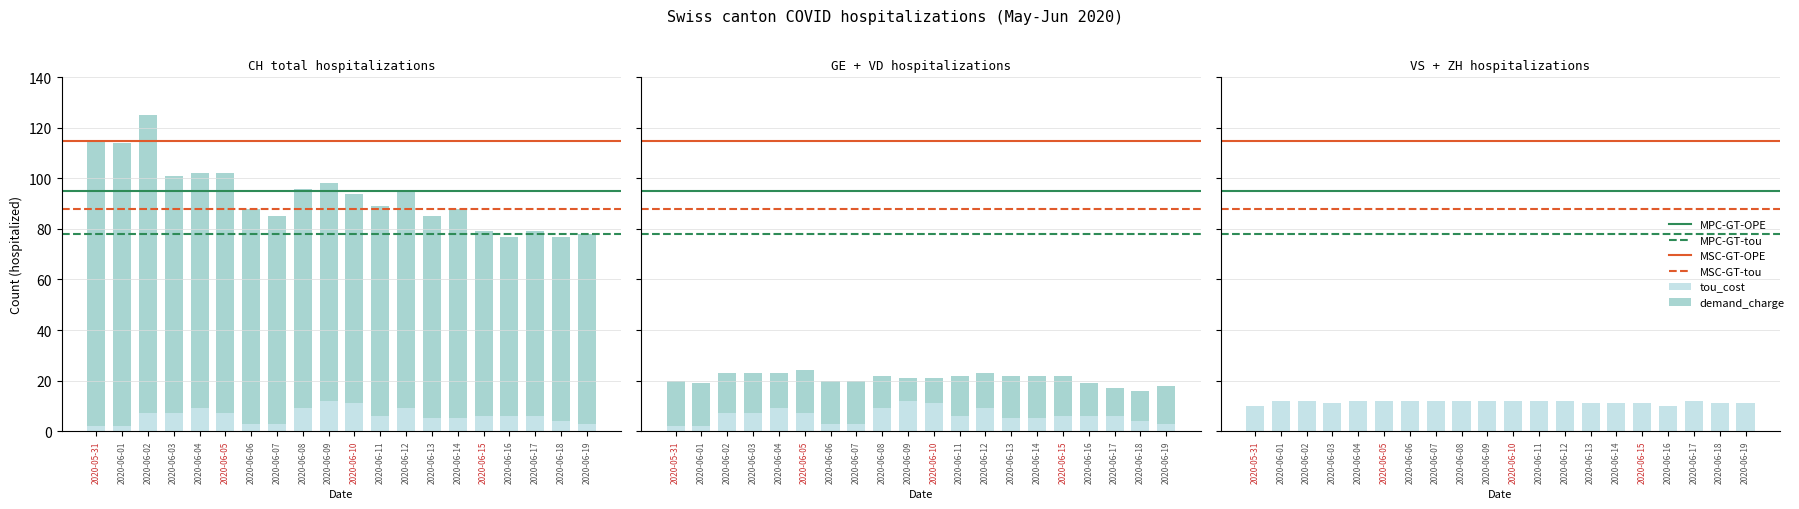

How many bars are there in total?

120